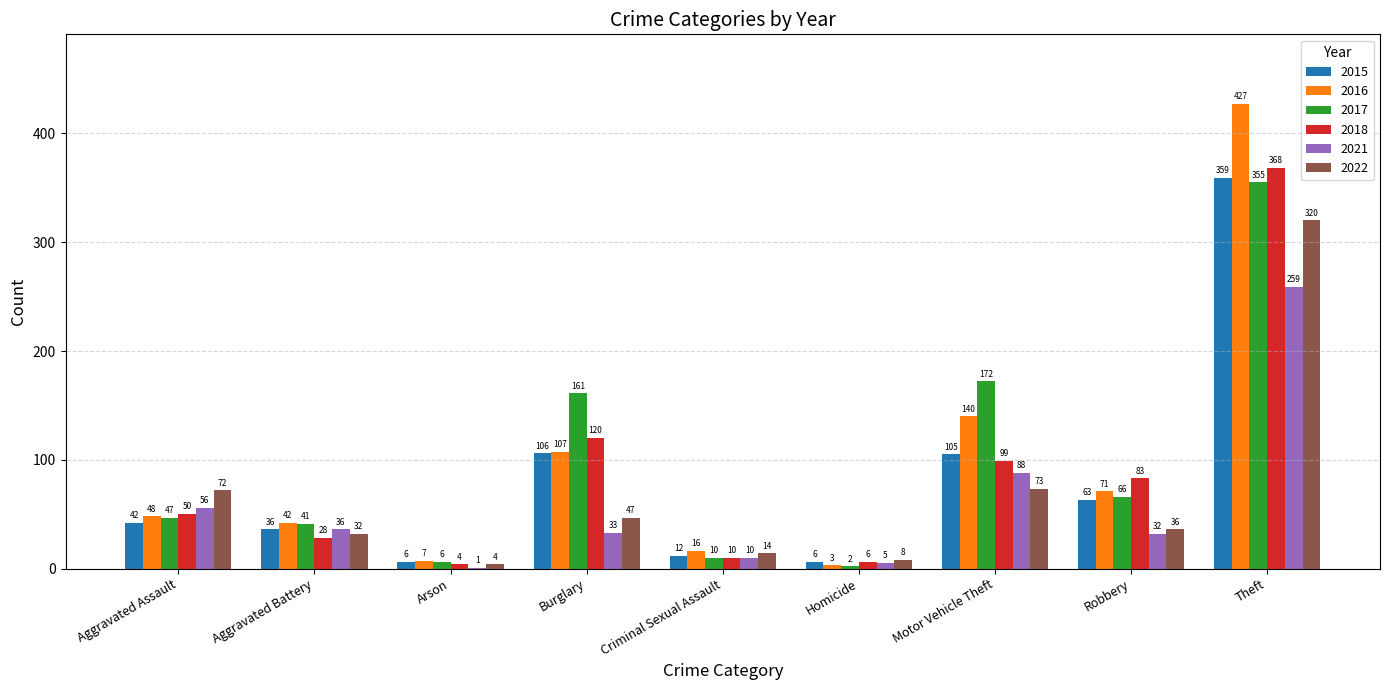

The 2022 series shows 14 at Criminal Sexual Assault. True or false?

True